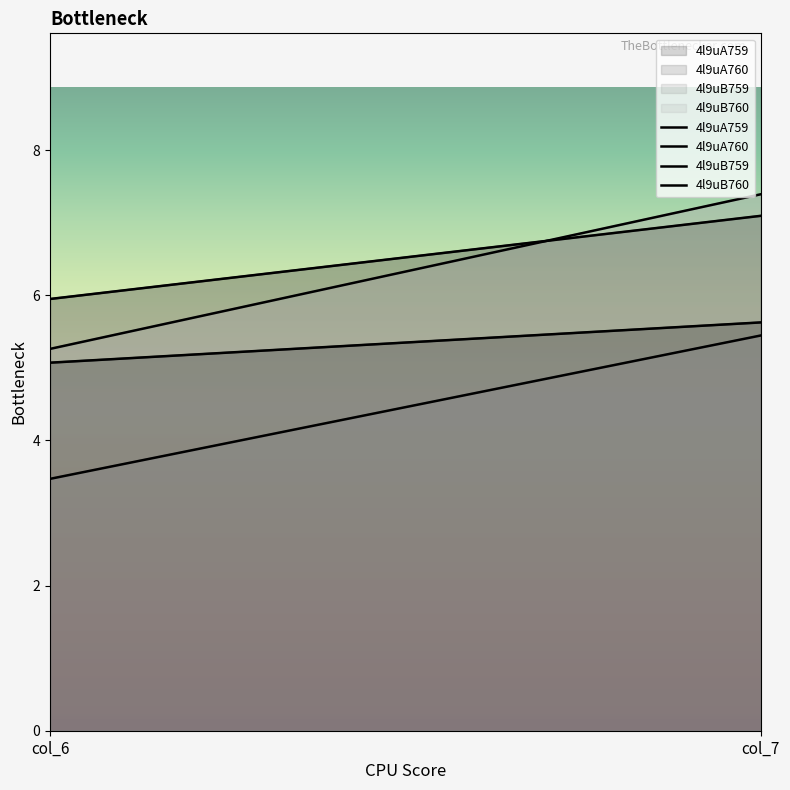

How many lines are shown in the chart?

4